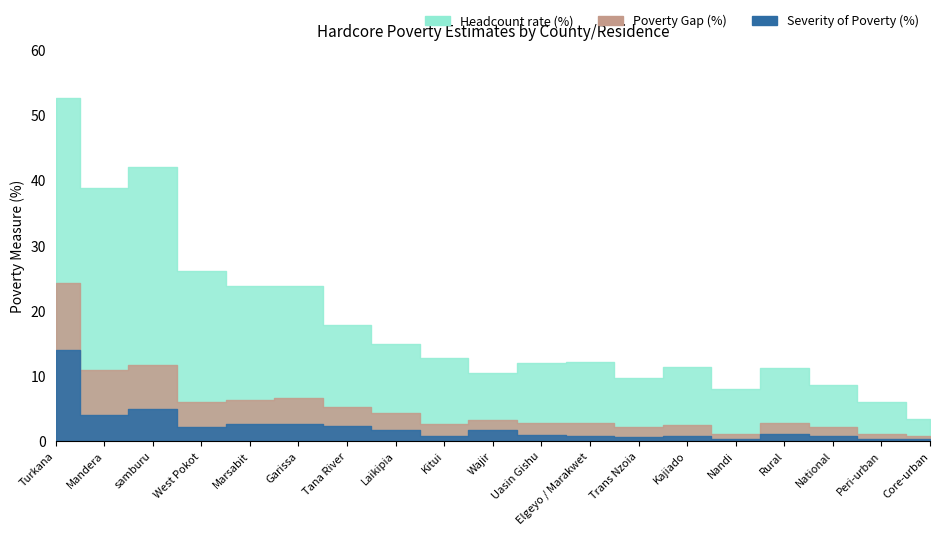

True or false: Severity of Poverty (%) and Poverty Gap (%) cross at least once.

False